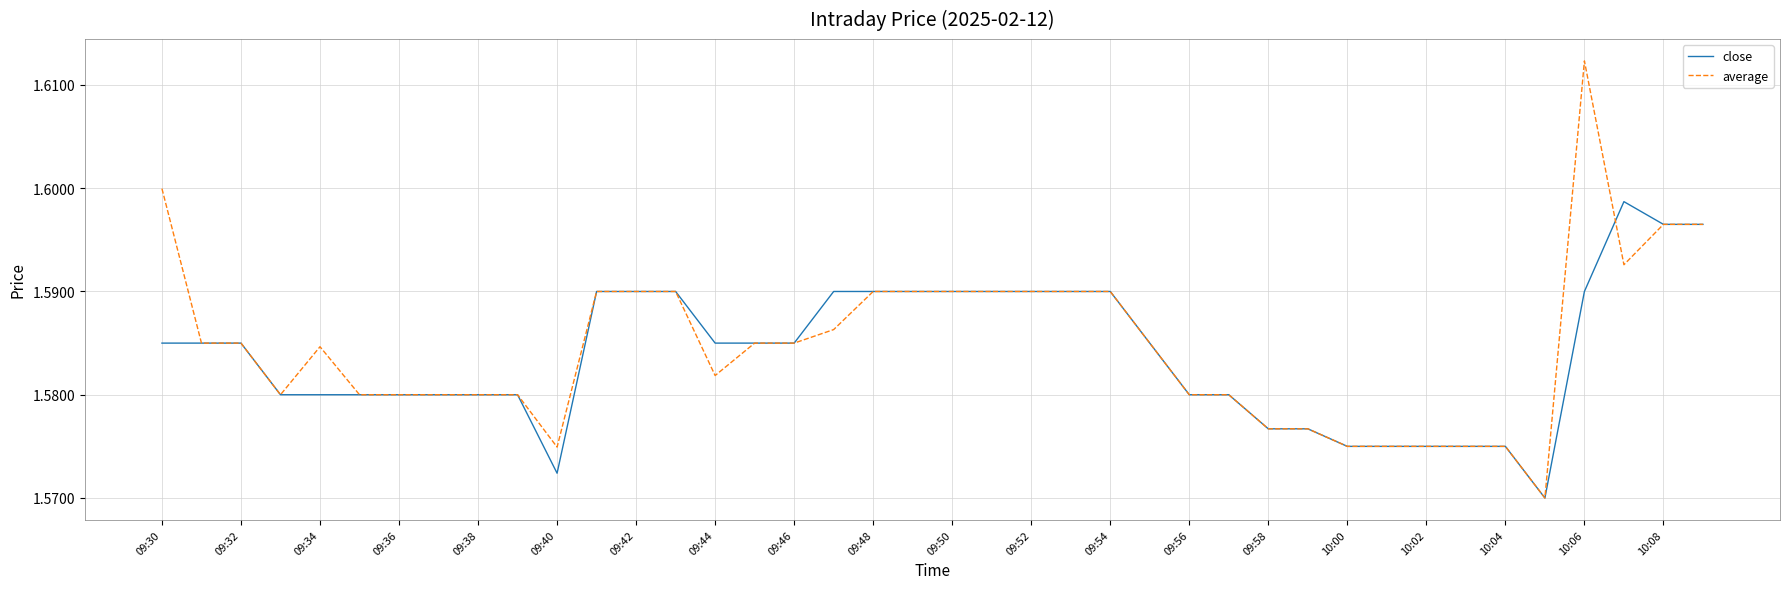

Which series has the widest spread of values?

average